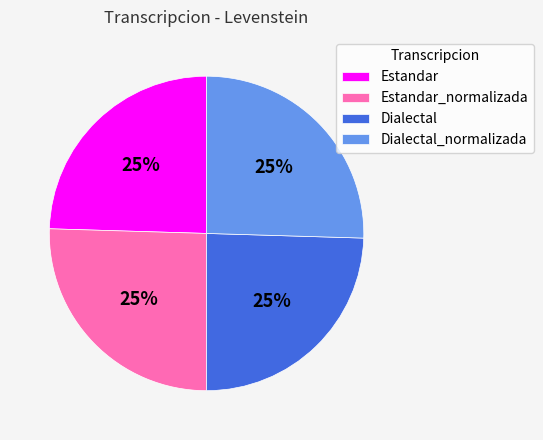

What is the ratio of the value at Estandar_normalizada to the value at Dialectal?

1.0